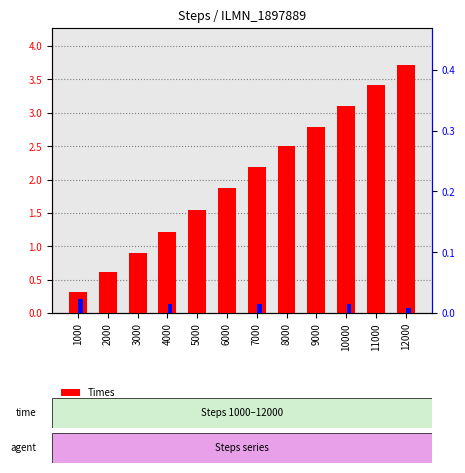

Does the chart contain any negative values?

No